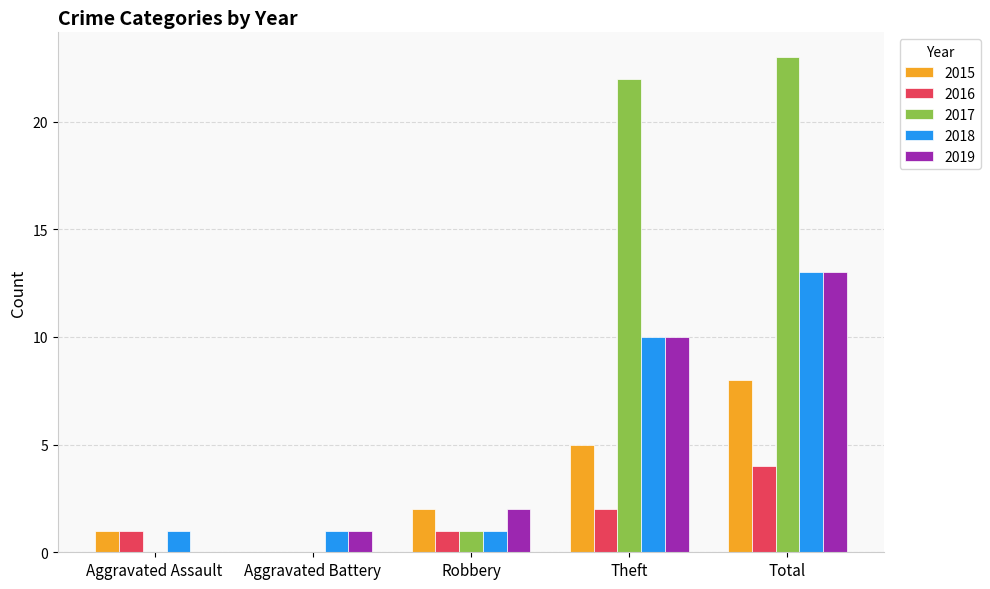

How many distinct data groups are displayed?

5